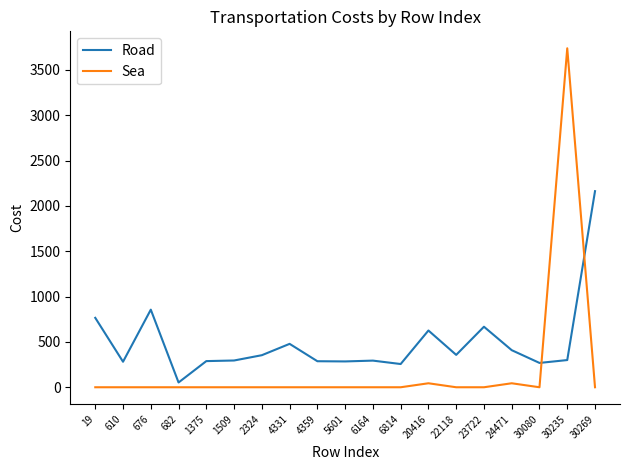

Which category has the highest value in the Road series?

30269